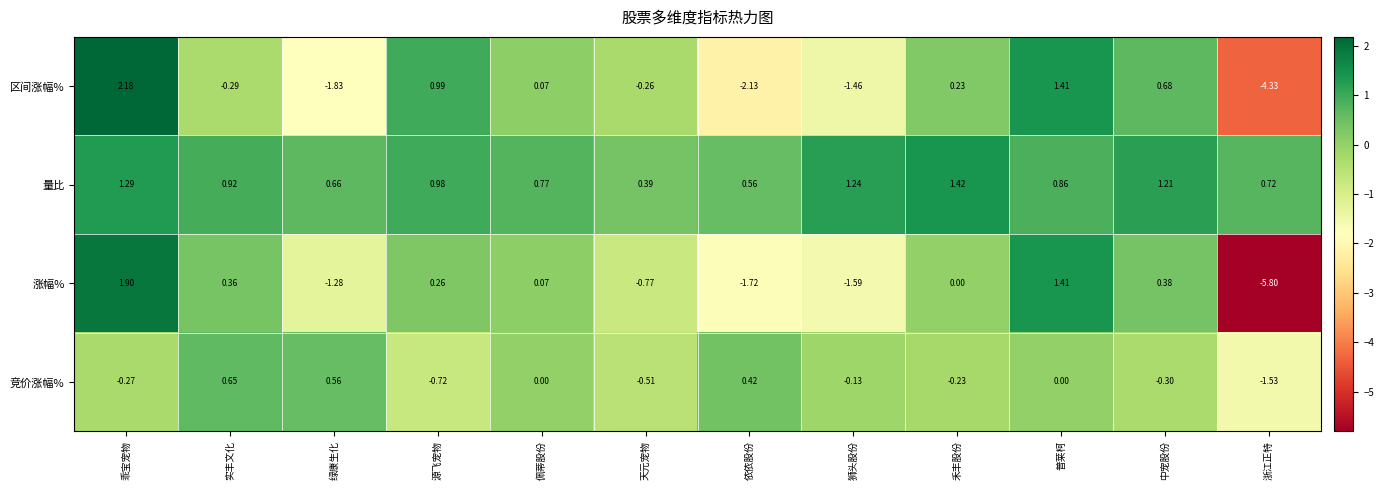

Rank the series by their maximum value, from highest to lowest.

区间涨幅%, 涨幅%, 量比, 竞价涨幅%